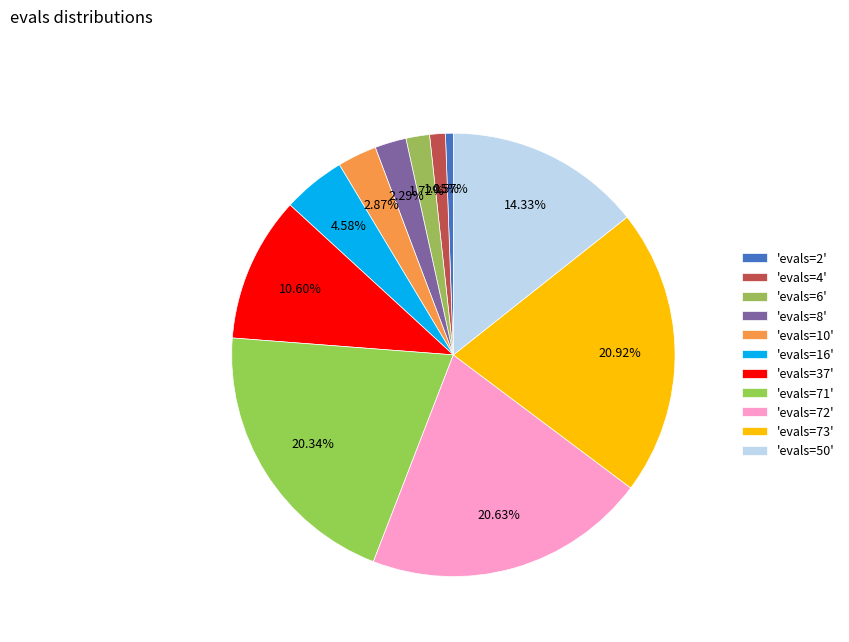

Count the number of slices in the pie.

11